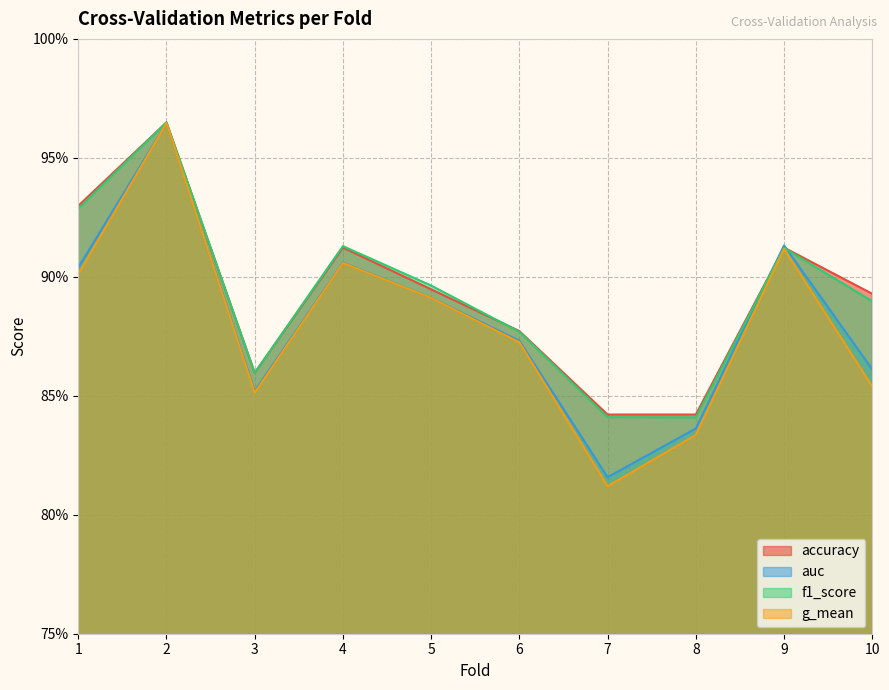

The f1_score series shows 0.9 at 4. True or false?

True